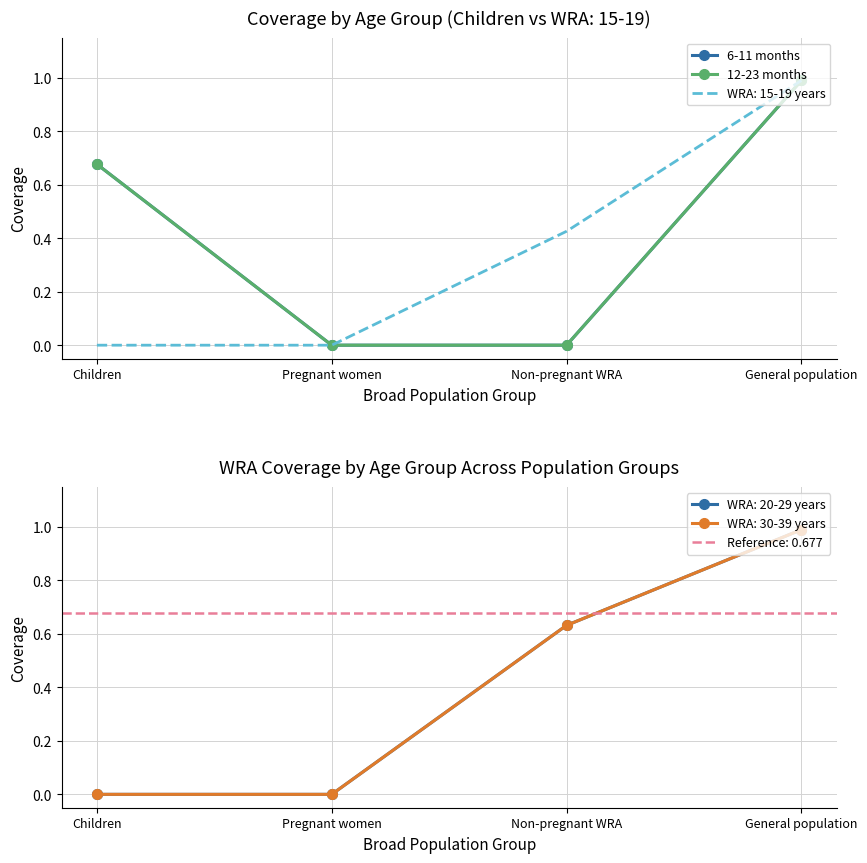

List the series in order of their peak value, highest first.

6-11 months, 12-23 months